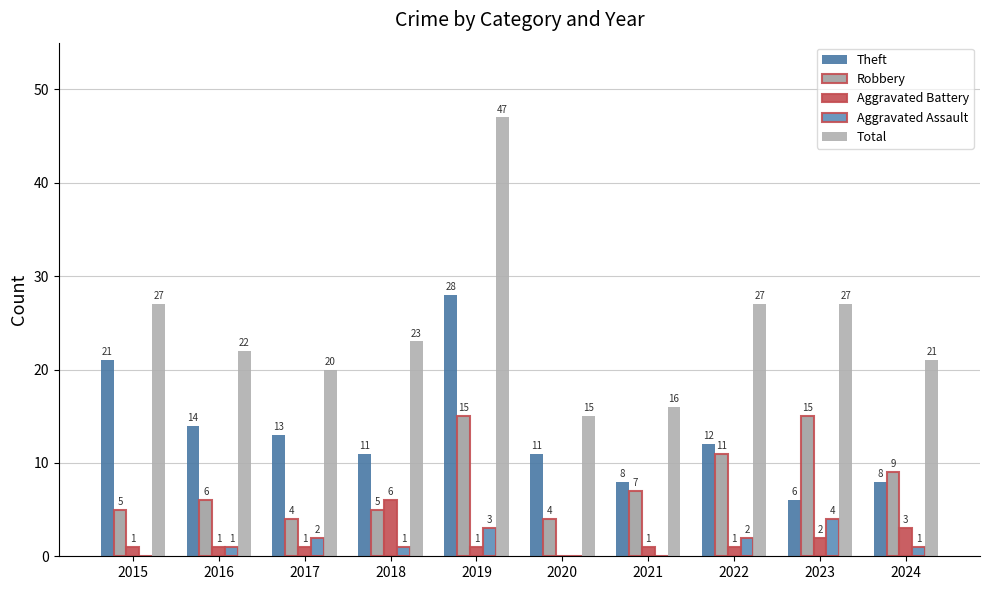

At which category is the sum across all series the highest?

2019